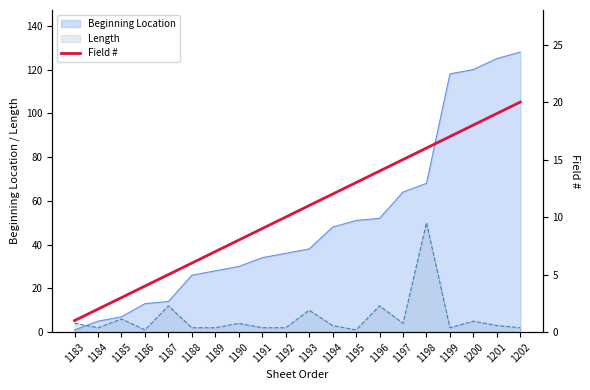

Which label corresponds to the largest value in the chart?

1202